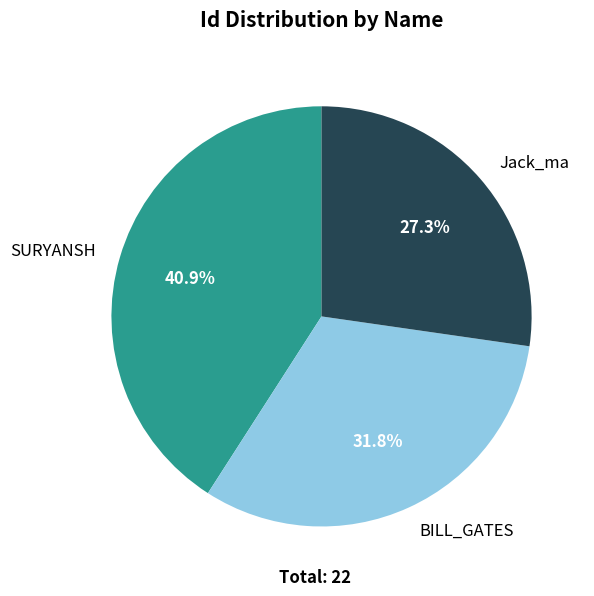

To the nearest percent, what is the difference between the Jack_ma and SURYANSH slice percentages?

14%